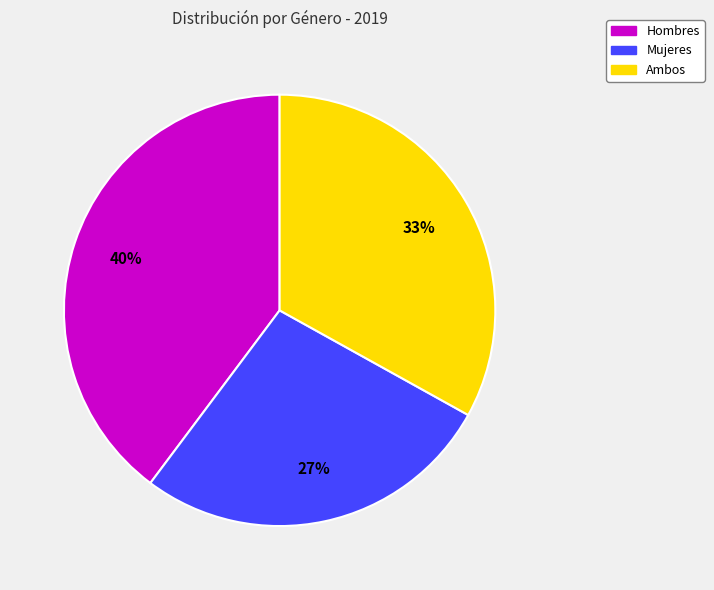

To the nearest percent, what is the average slice percentage?

33%